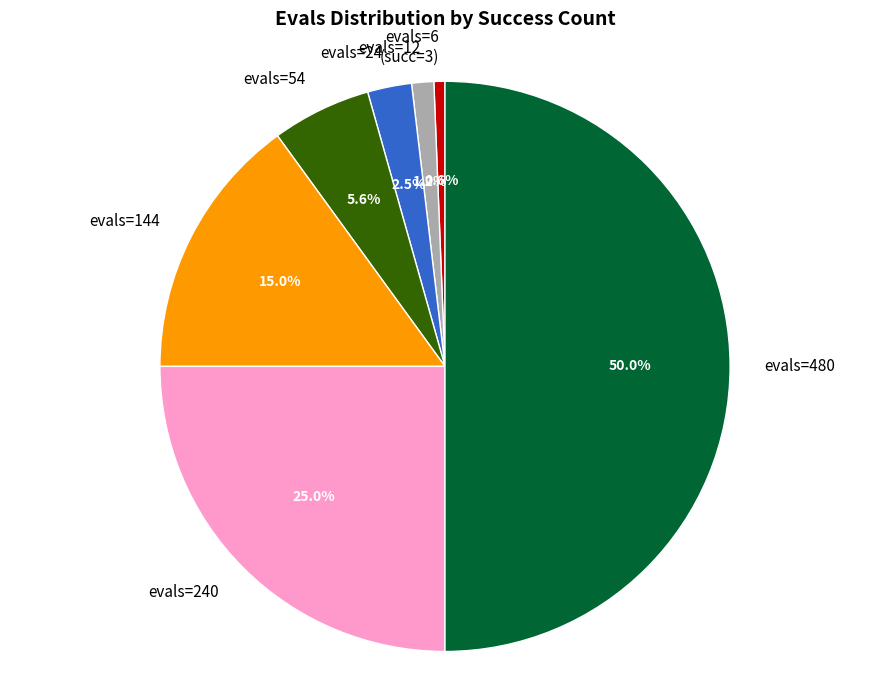

Which category has the smallest portion of the pie?

evals=6 (succ=3)